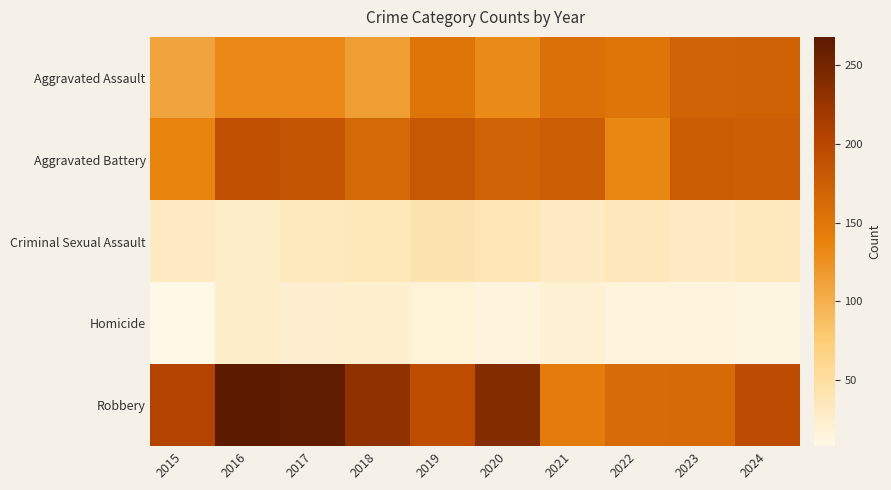

Reading left to right, extract all data points from this chart.

Aggravated Assault: 2015=109	2016=131	2017=131	2018=114	2019=152	2020=130	2021=157	2022=152	2023=170	2024=171
Aggravated Battery: 2015=136	2016=191	2017=185	2018=164	2019=182	2020=170	2021=175	2022=133	2023=178	2024=175
Criminal Sexual Assault: 2015=29	2016=26	2017=33	2018=36	2019=41	2020=37	2021=29	2022=35	2023=29	2024=33
Homicide: 2015=8	2016=26	2017=22	2018=23	2019=18	2020=14	2021=21	2022=16	2023=14	2024=13
Robbery: 2015=205	2016=268	2017=264	2018=231	2019=194	2020=240	2021=144	2022=162	2023=163	2024=195